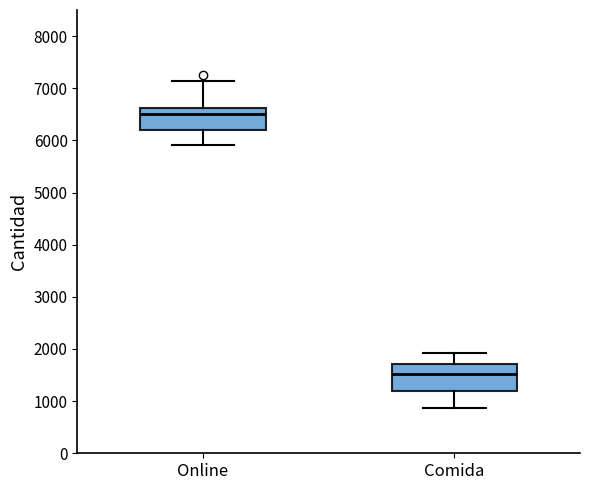

Which box's median line is the lowest?

Comida